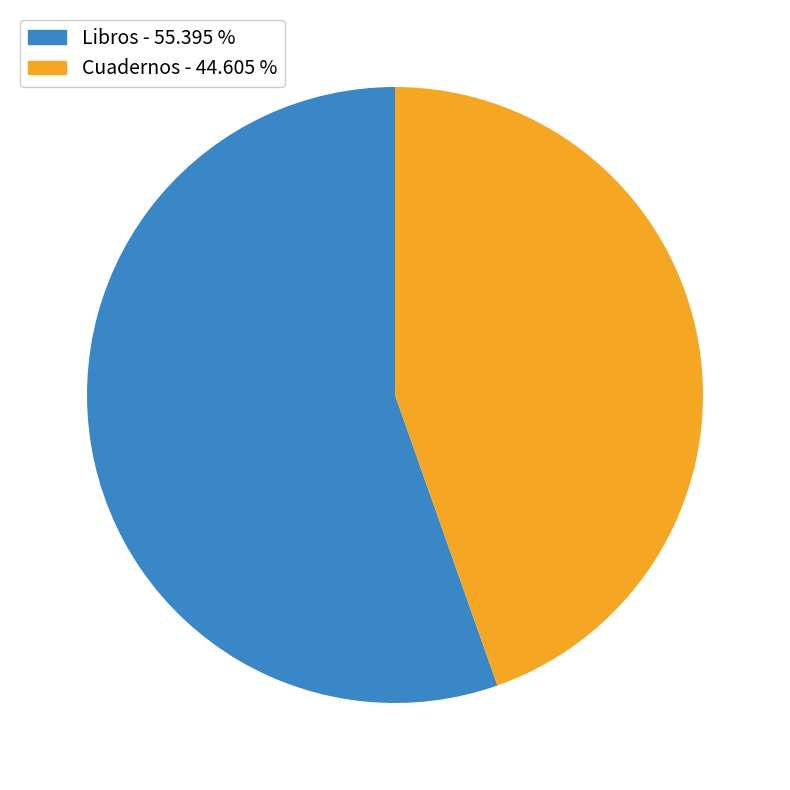

Is there any slice that represents more than half of the pie?

Yes